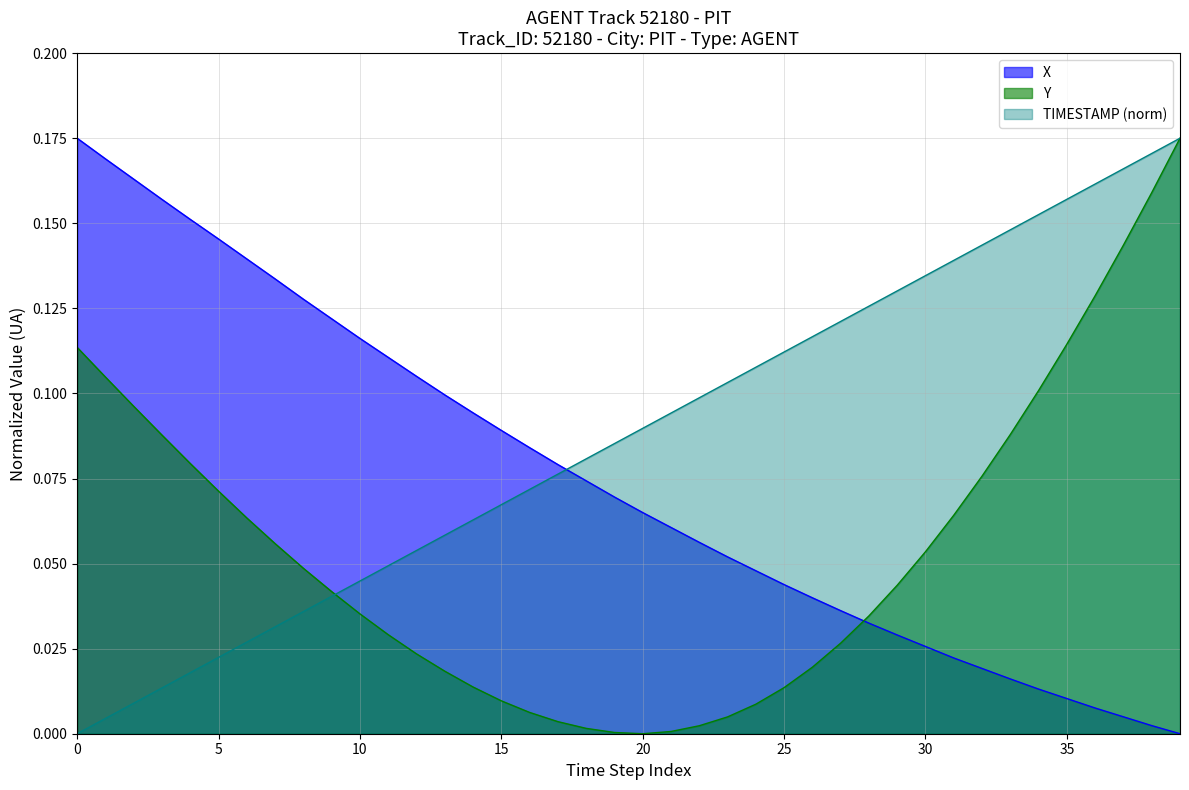

Rank the series at 10 from highest to lowest value.

X, TIMESTAMP (norm), Y